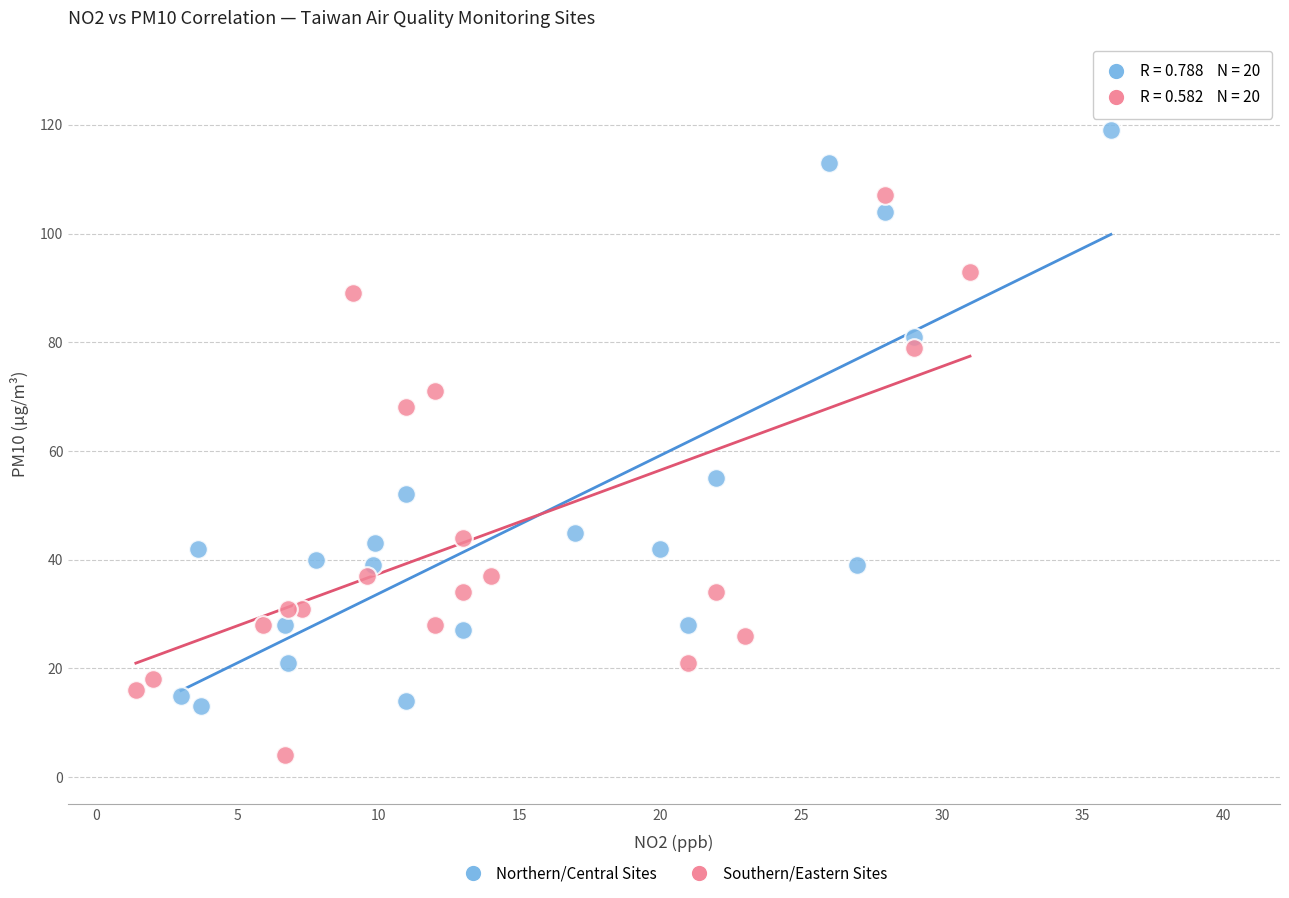

What are all the series names shown in the legend?

Northern/Central Sites, Southern/Eastern Sites